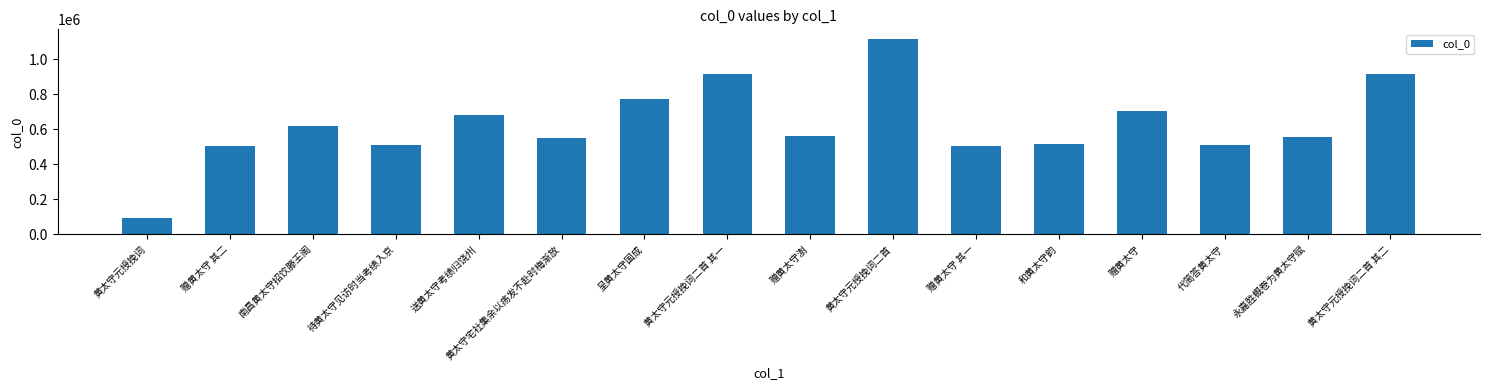

The value at 黄太守元授挽词 is 92965. True or false?

True